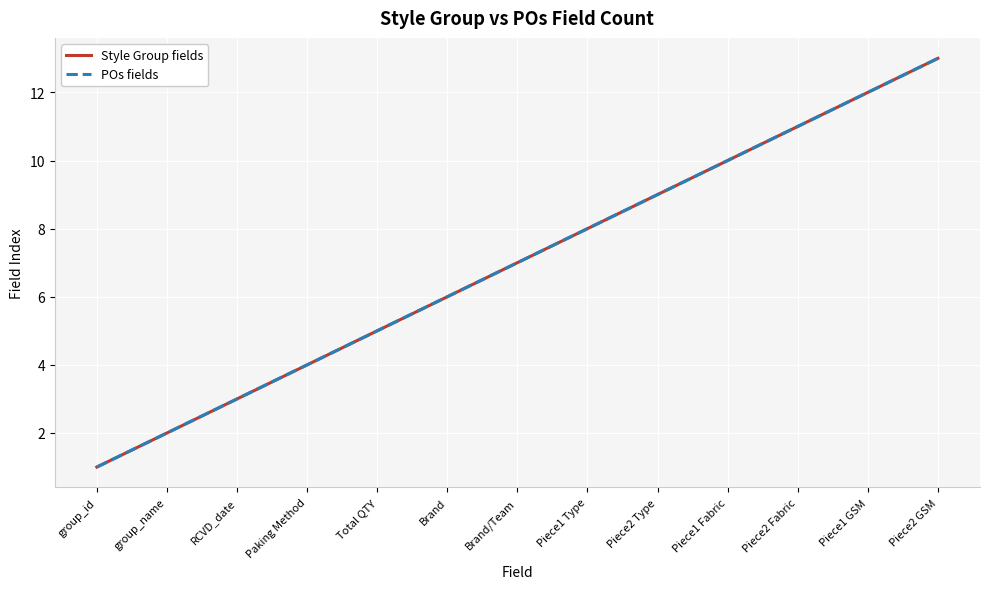

Does the chart have visible grid lines?

Yes